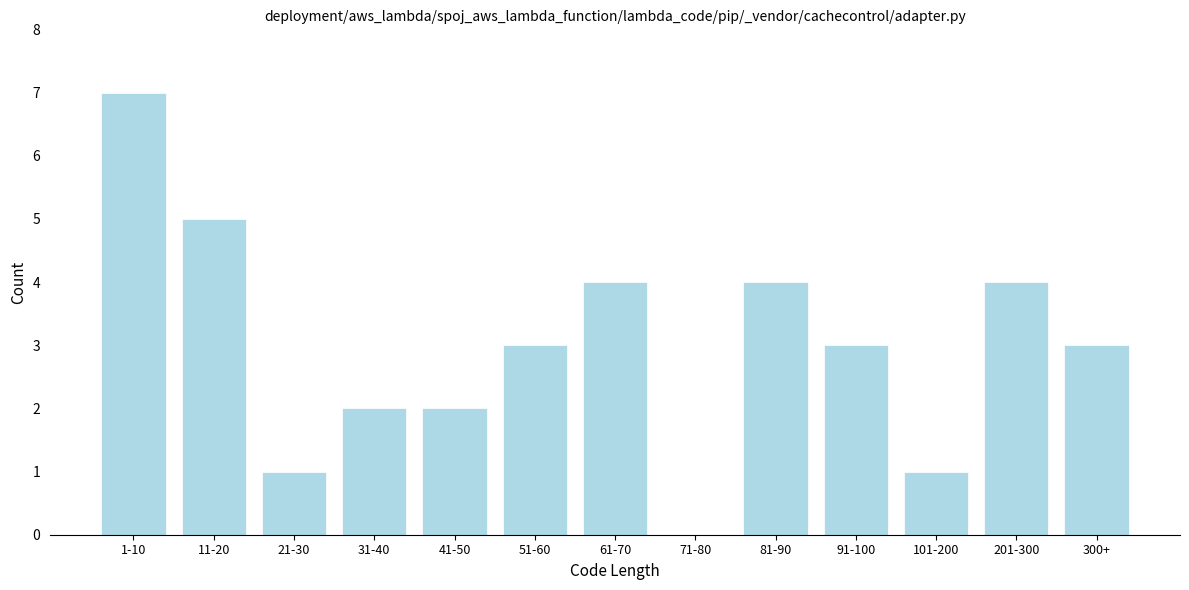

Reading left to right, extract all data points from this chart.

1-10=7	11-20=5	21-30=1	31-40=2	41-50=2	51-60=3	61-70=4	71-80=0	81-90=4	91-100=3	101-200=1	201-300=4	300+=3